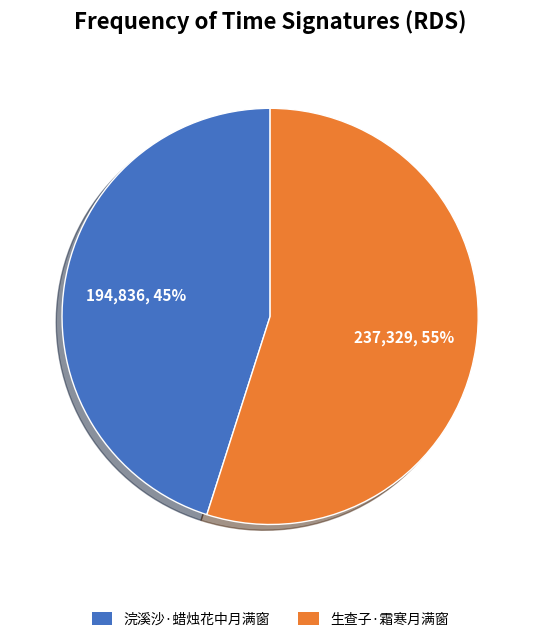

To the nearest percent, what portion does 生查子·霜寒月满窗 represent?

55%